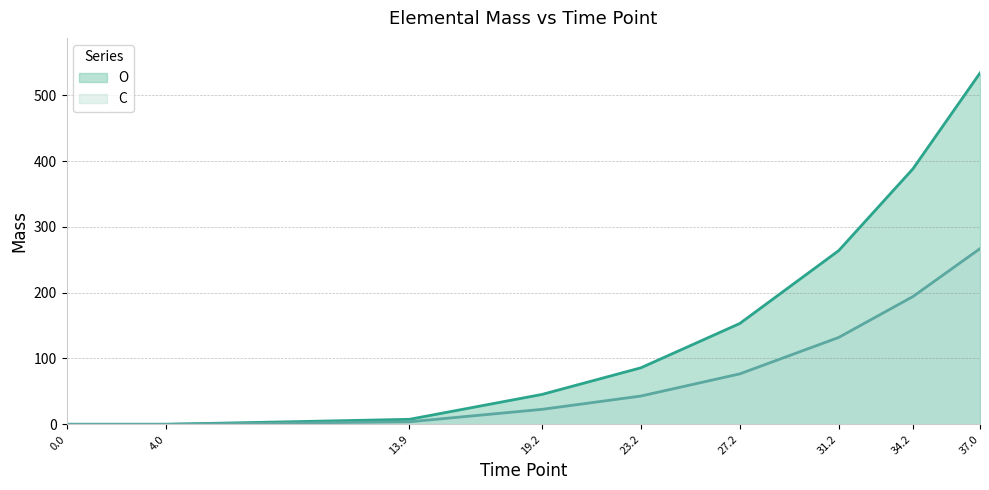

What is the difference between the highest and lowest values at 34.2?

194.1